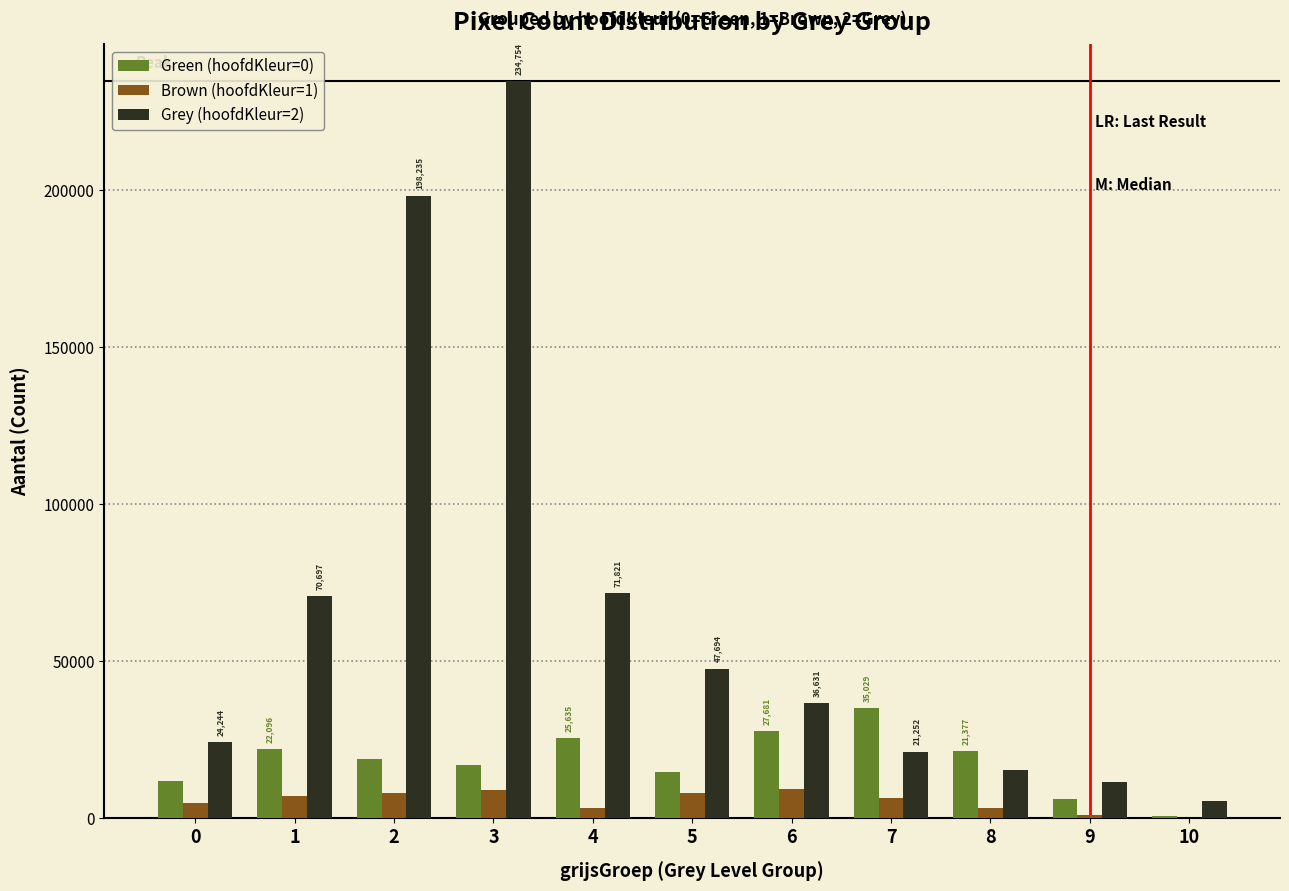

The value of Grey (hoofdKleur=2) at 0 is 41418. True or false?

False